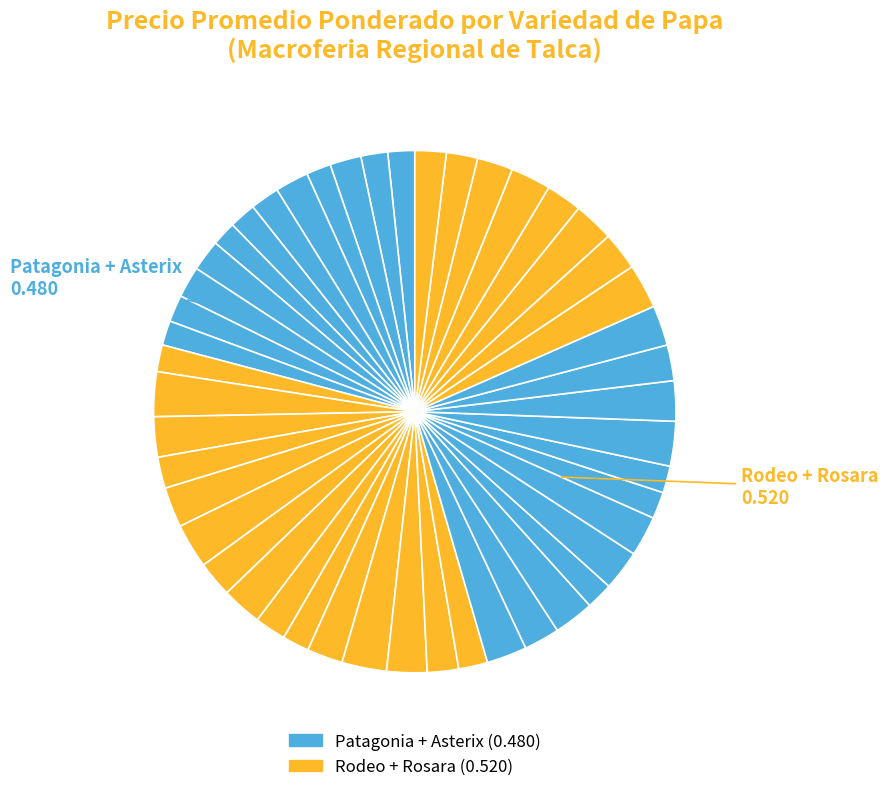

How many segments does this pie chart have?

47